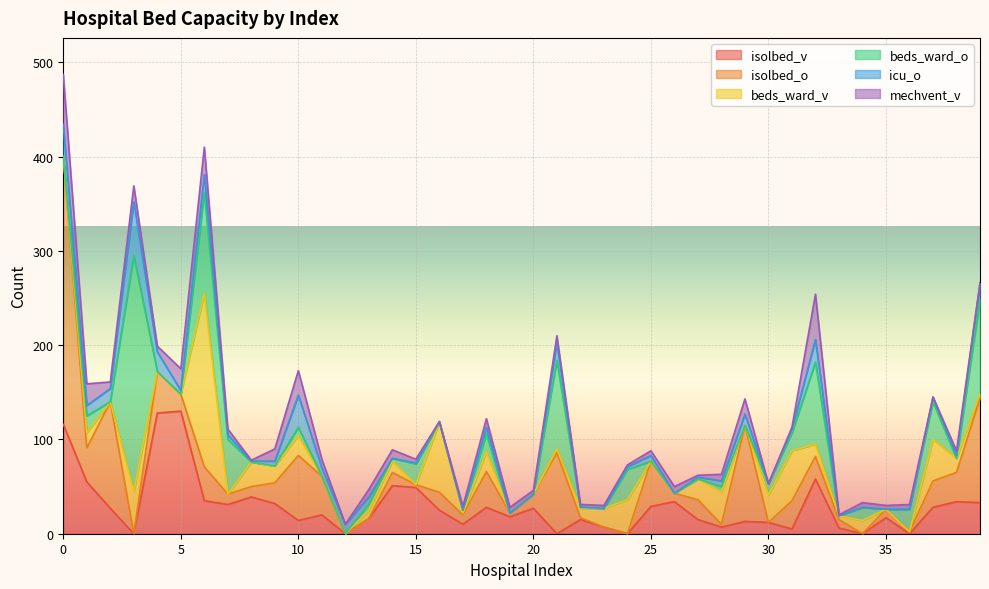

How many data points does each series have?

40